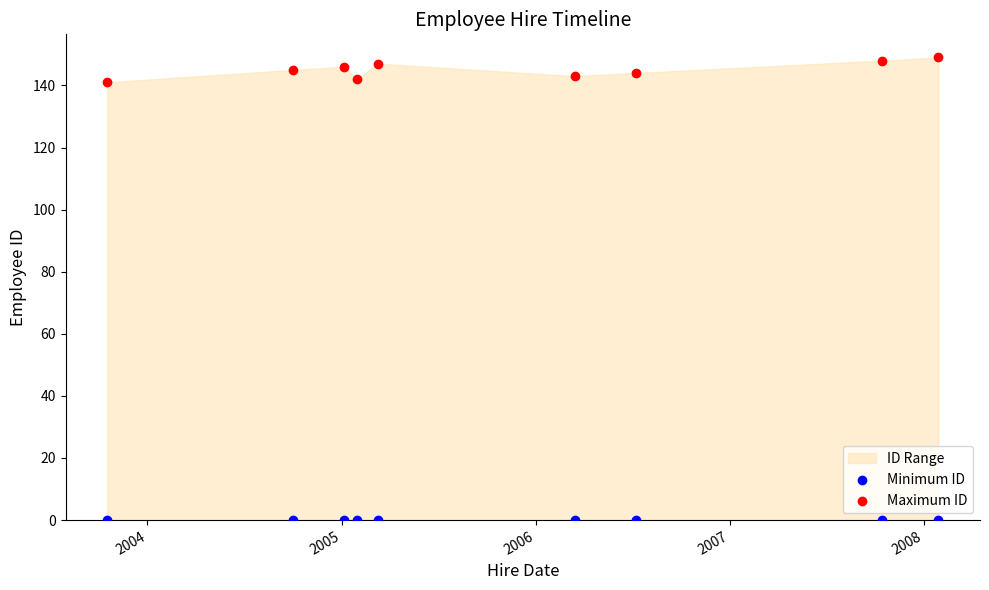

Which series contains the lowest Y value?

Minimum ID